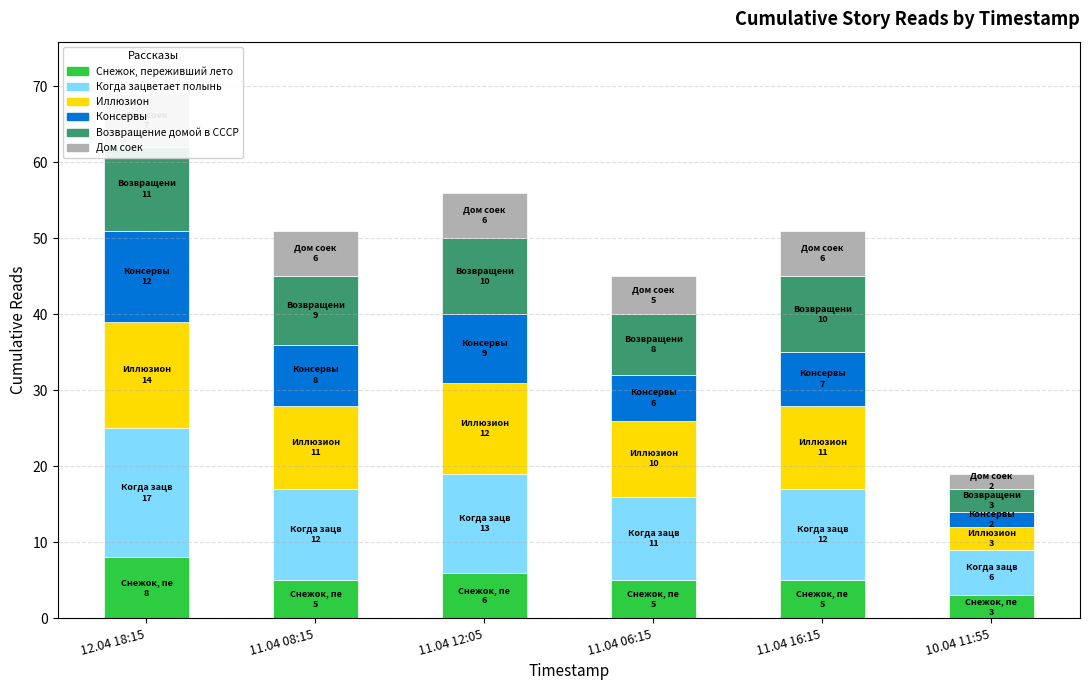

How many values in the Дом соек series exceed 6?

1